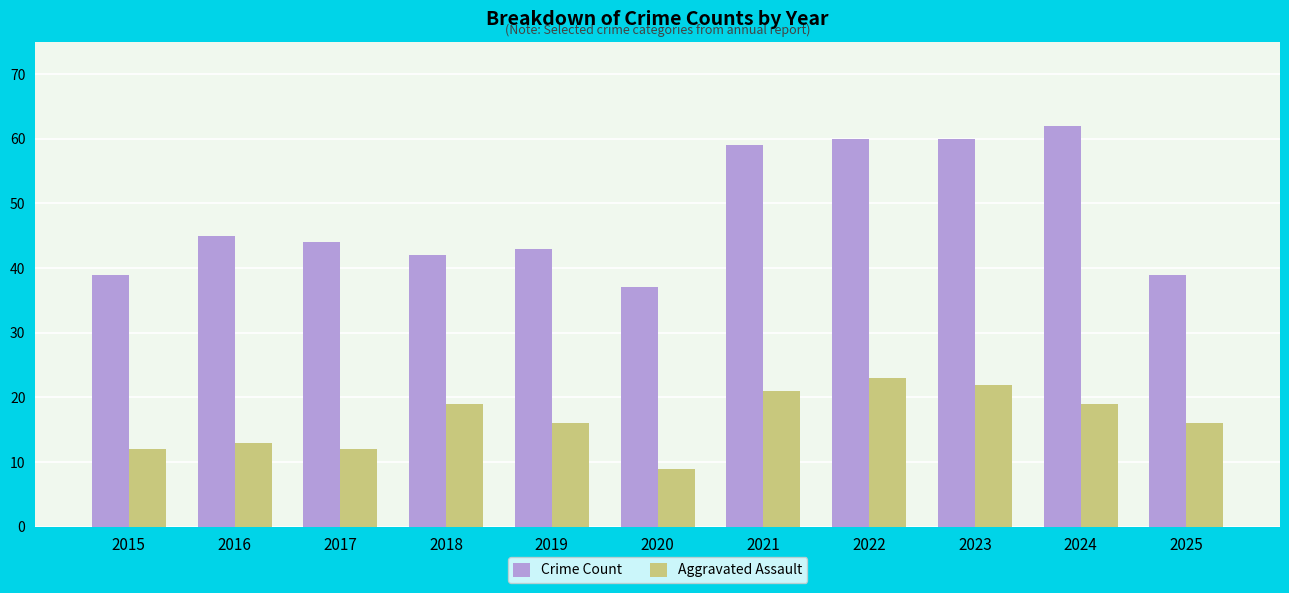

What are all the series names shown in the legend?

Crime Count, Aggravated Assault